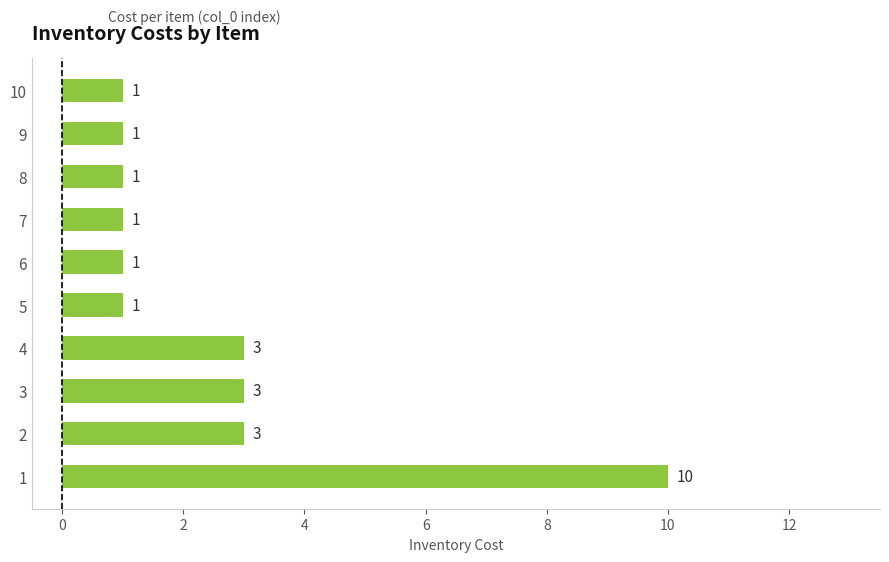

What is the difference between the maximum and minimum values?

9